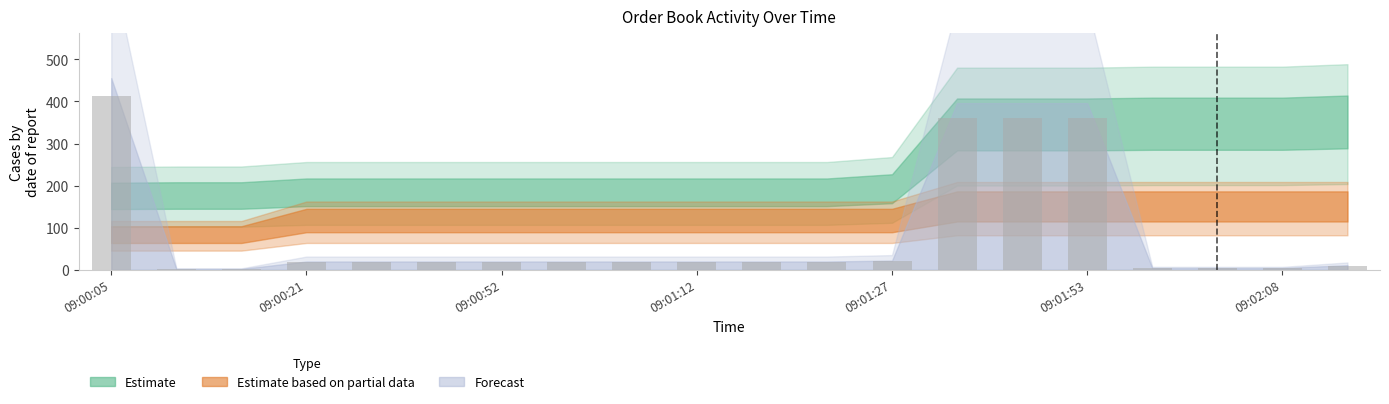

What is the difference between the second highest and second lowest values?

358